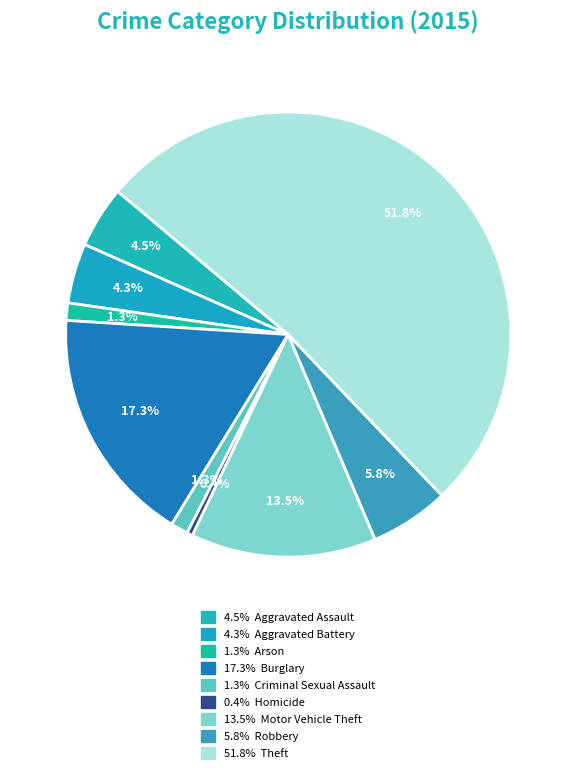

Rank the categories by value from highest to lowest.

Theft, Burglary, Motor Vehicle Theft, Robbery, Aggravated Assault, Aggravated Battery, Arson, Criminal Sexual Assault, Homicide